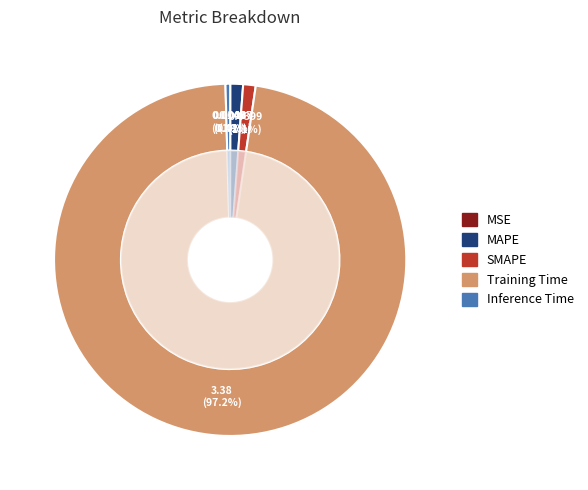

To the nearest percent, what percentage of the pie is SMAPE?

1%